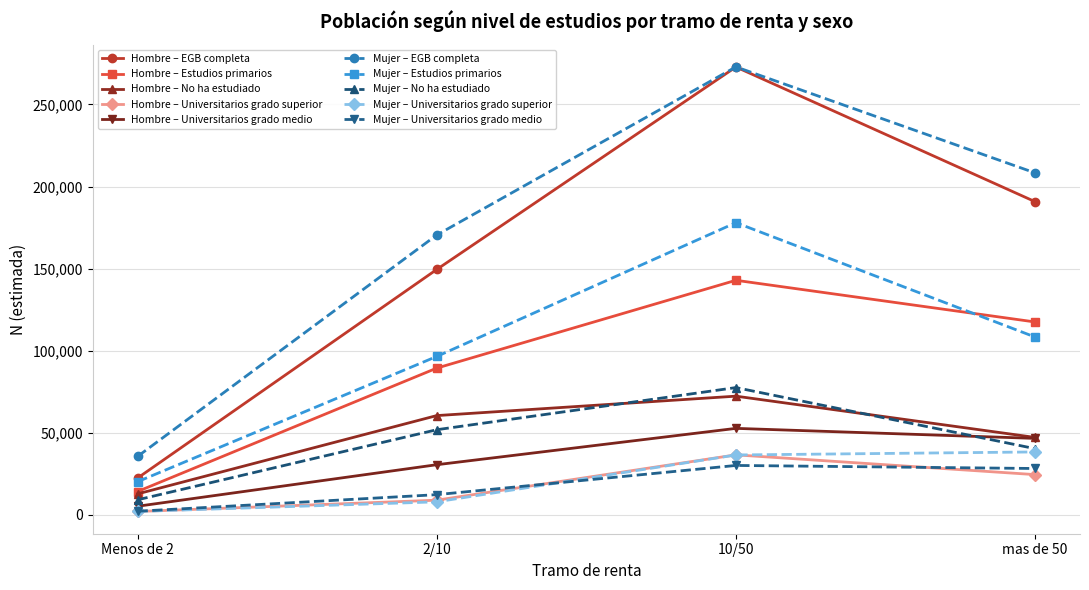

Which series changed the most between Menos de 2 and mas de 50?

Mujer – EGB completa